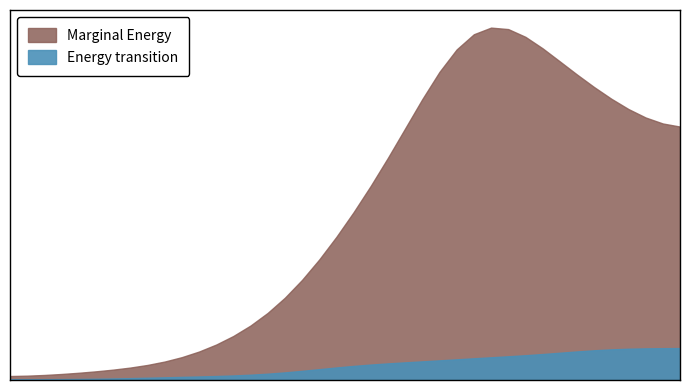

Which series has the largest range (max minus min)?

Marginal Energy